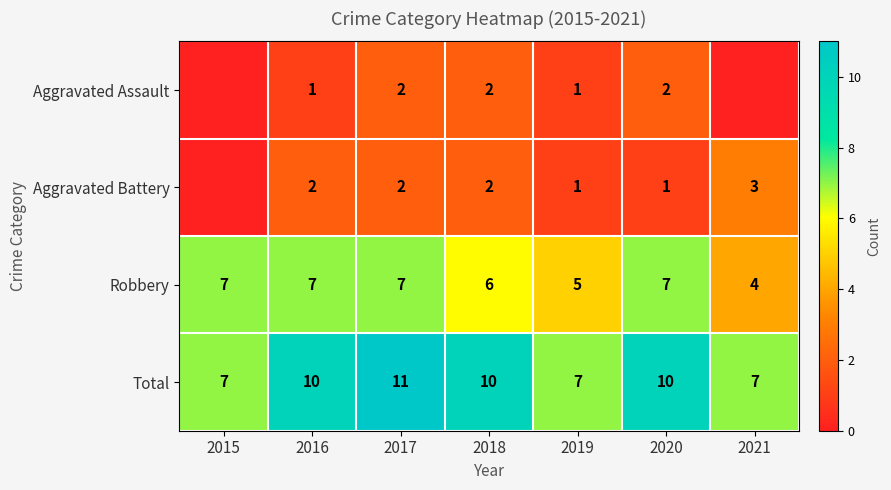

Is it true that Total equals 7 at 2021?

True